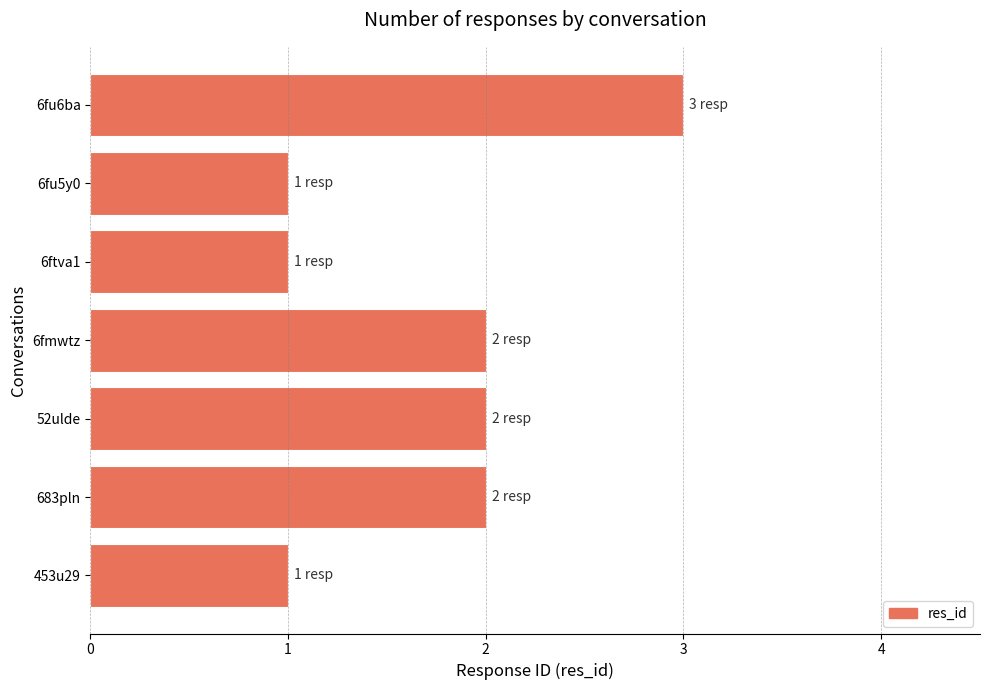

Reading bottom to top, extract all data points from this chart.

1	2	2	2	1	1	3